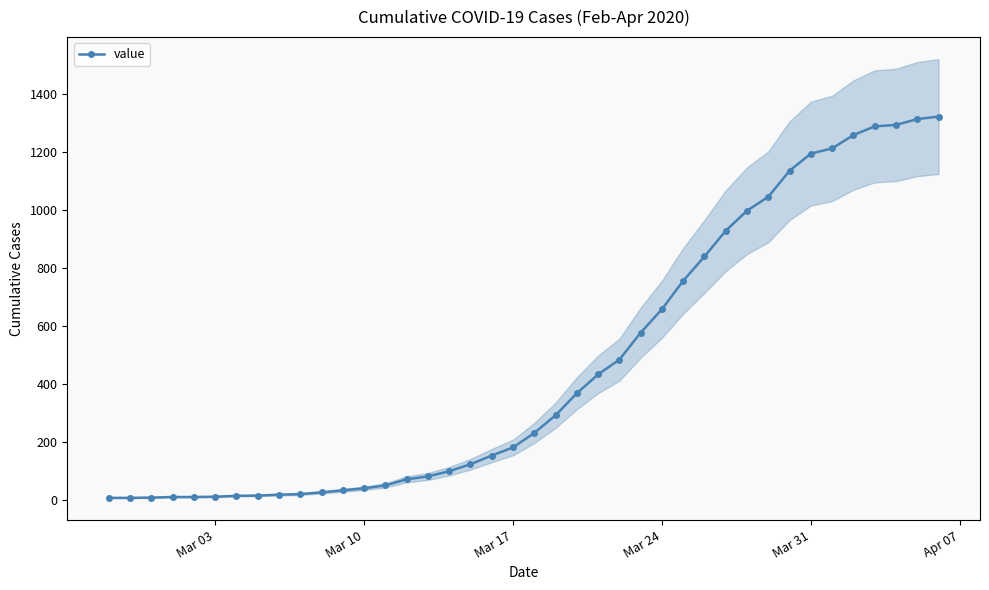

What is the maximum value for value?

1322